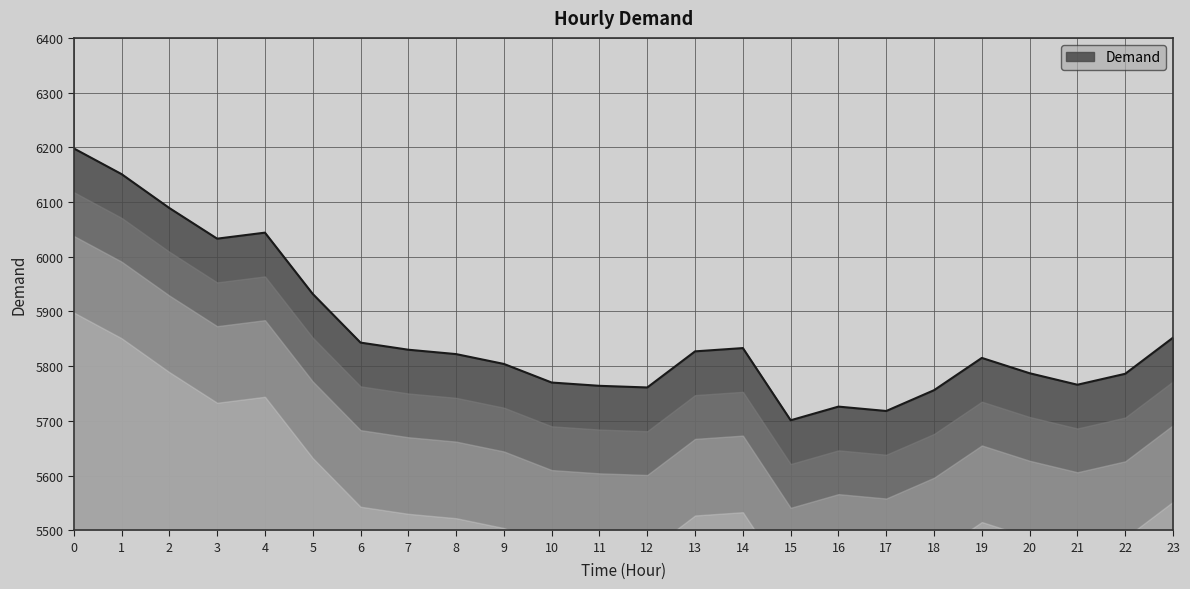

What is the difference between the values at 16 and 18?

30